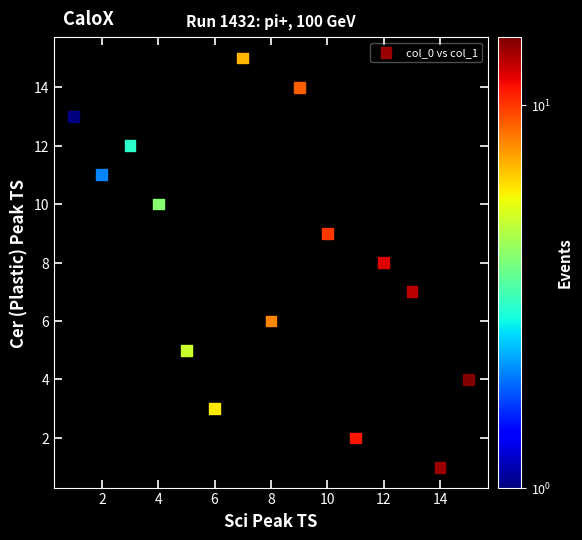

What is the range of Y values (max minus min)?

14